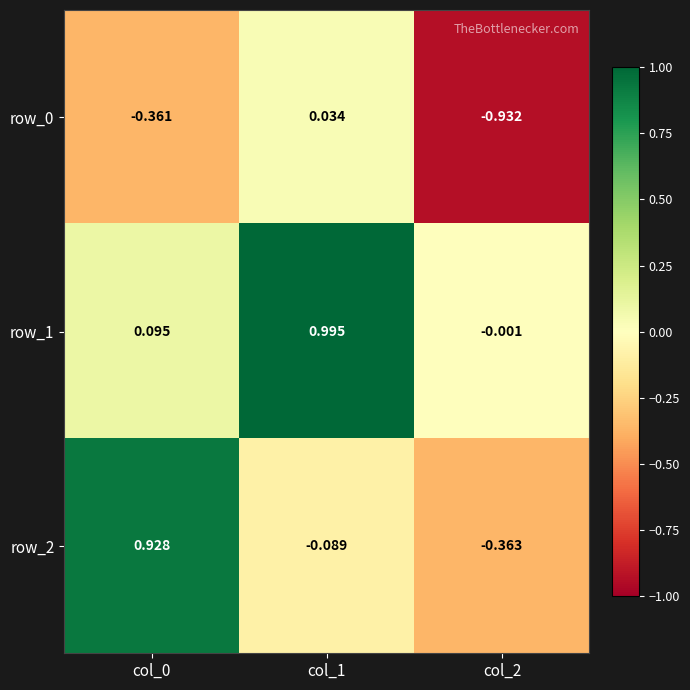

Is the value of row_2 at col_0 greater than the value of row_0 at col_1?

Yes